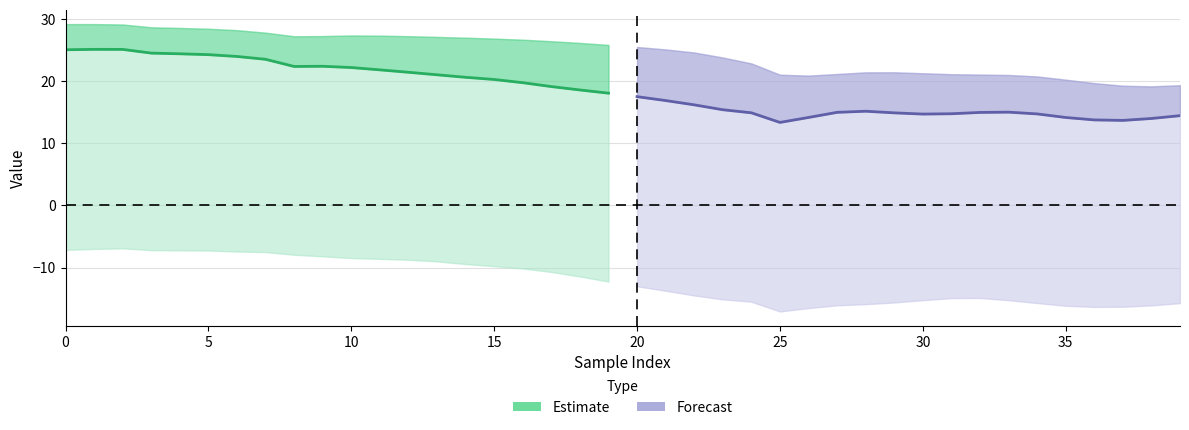

At 0, list the series in order from largest to smallest.

Estimate, Forecast